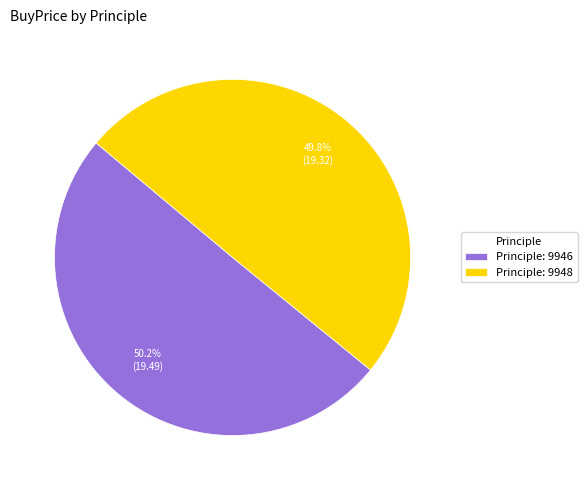

What is the ratio of the value at Principle: 9946 to the value at Principle: 9948?

1.0